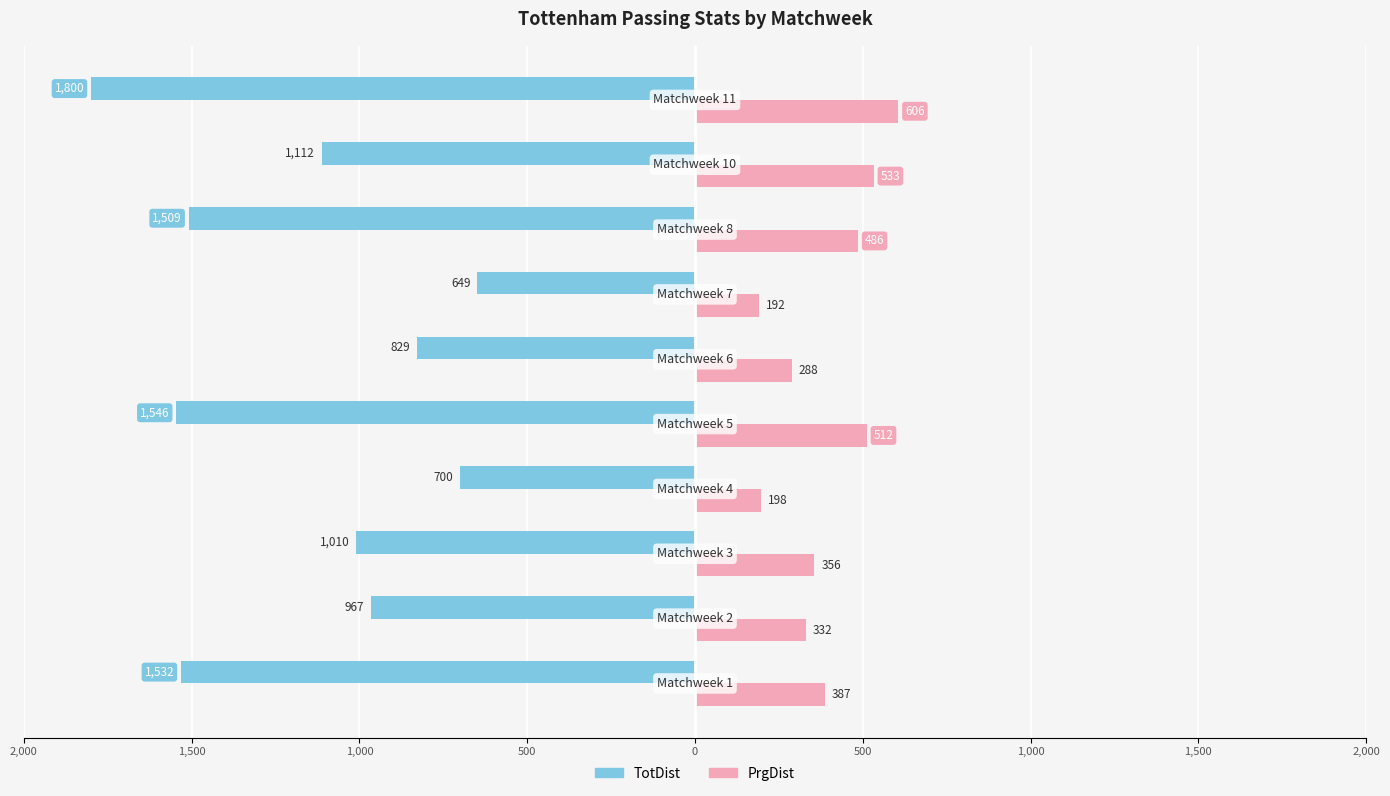

What are all the series names shown in the legend?

TotDist, PrgDist